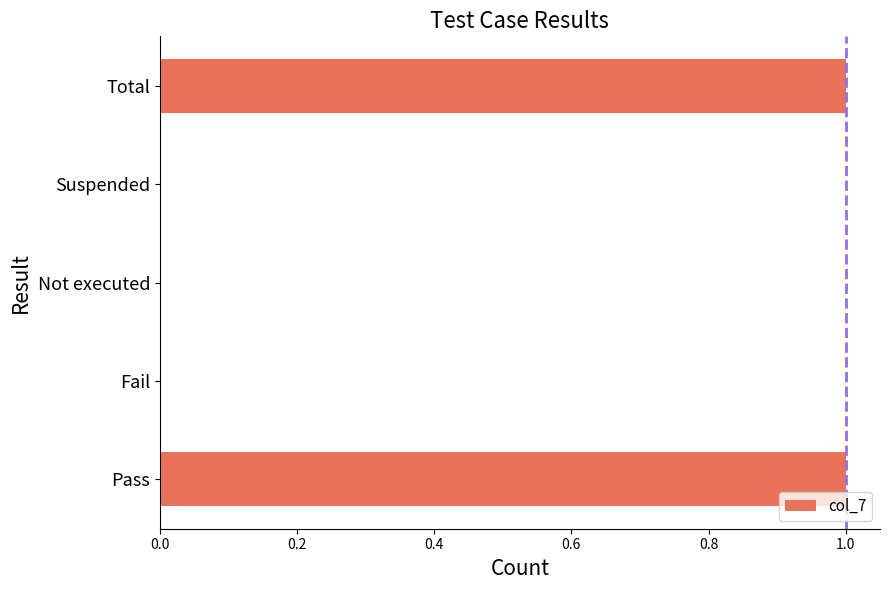

True or false: the data shows 1 at Fail.

False